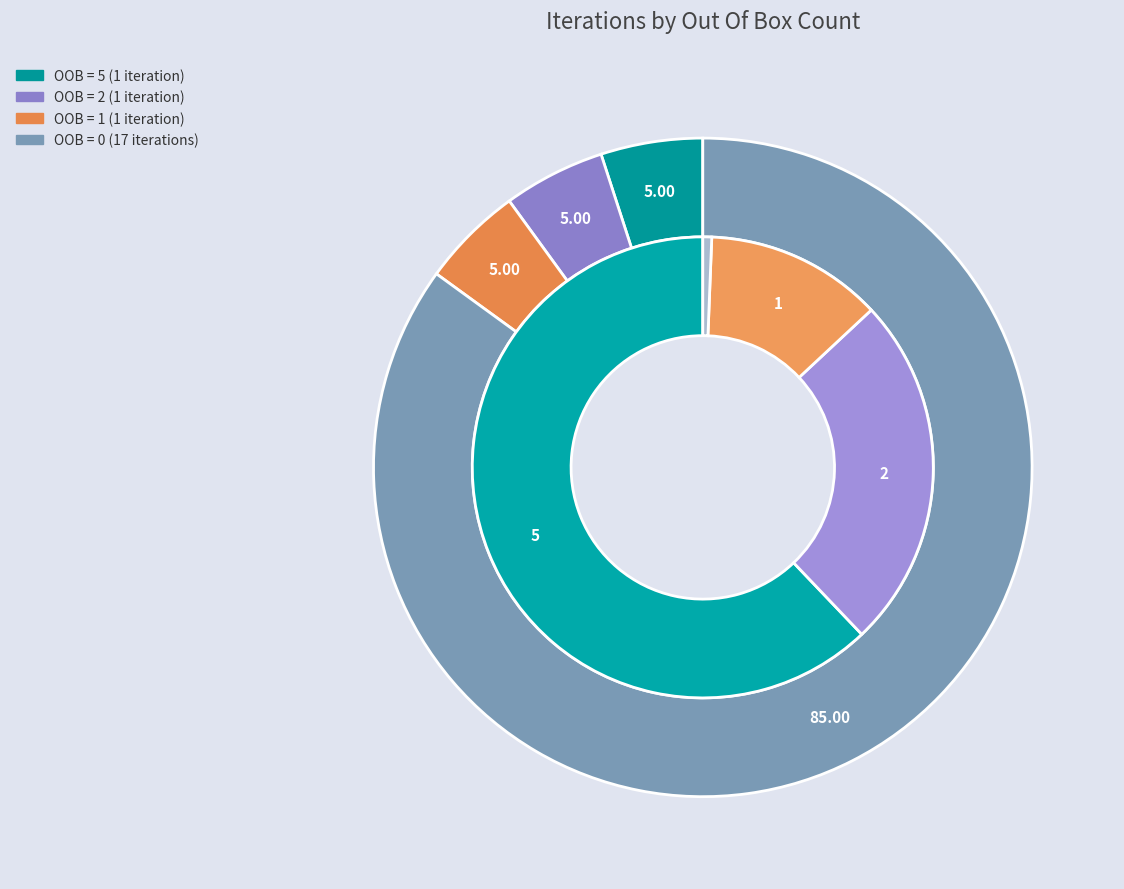

To the nearest percent, what is the average slice percentage?

25%